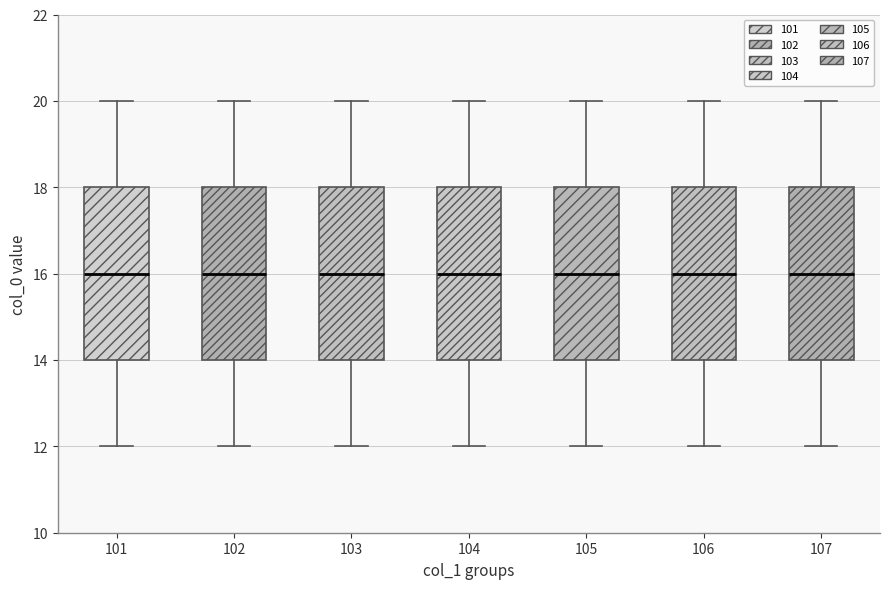

Where does the lower whisker of the box at x = 101 end on the y-axis? The values are not printed on the chart, so give them approximately, as read against the axis.

12